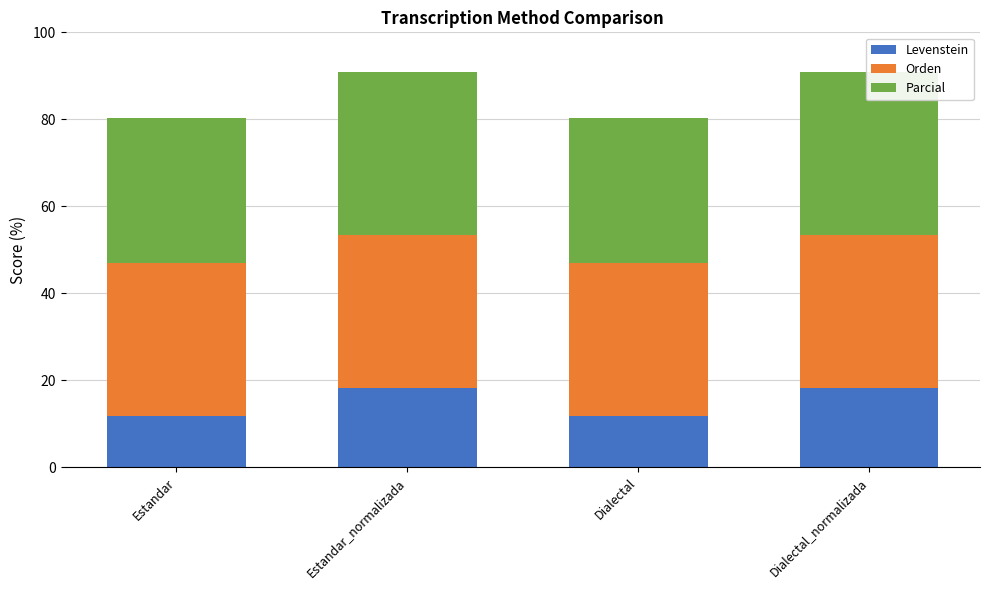

Reading left to right, what are all the values shown in this chart?

Levenstein: Estandar=11.8	Estandar_normalizada=18.2	Dialectal=11.8	Dialectal_normalizada=18.2
Orden: Estandar=35.3	Estandar_normalizada=35.3	Dialectal=35.3	Dialectal_normalizada=35.3
Parcial: Estandar=33.3	Estandar_normalizada=37.5	Dialectal=33.3	Dialectal_normalizada=37.5